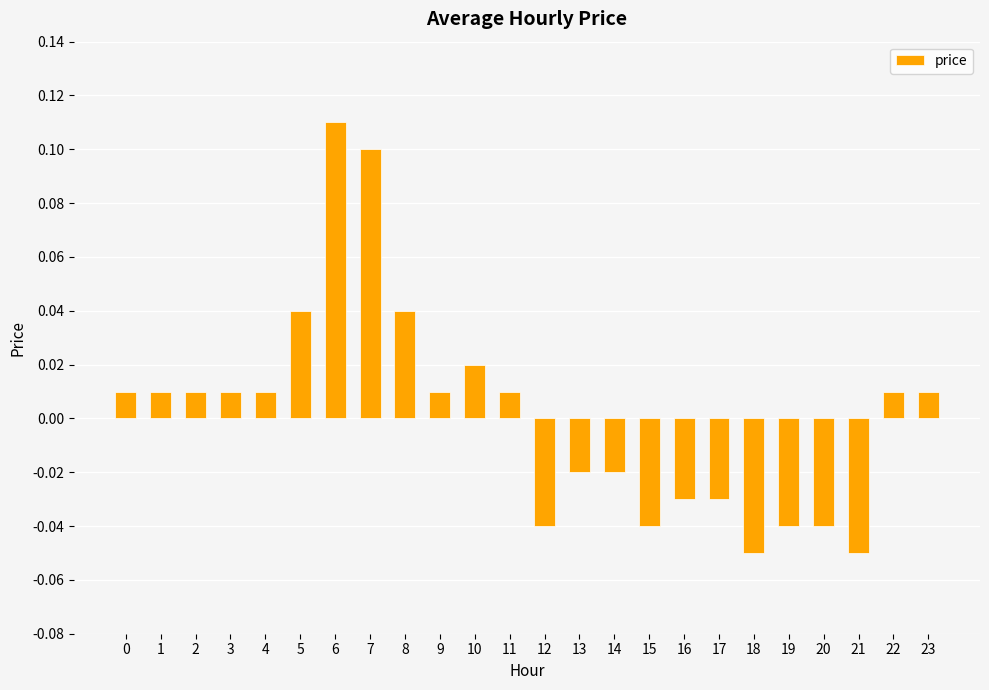

At which category does the chart reach its peak across all series?

6